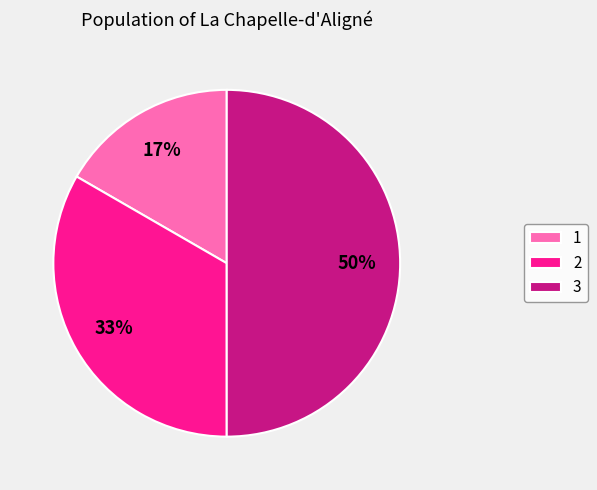

Is it true that 1 is 17% of the pie?

True